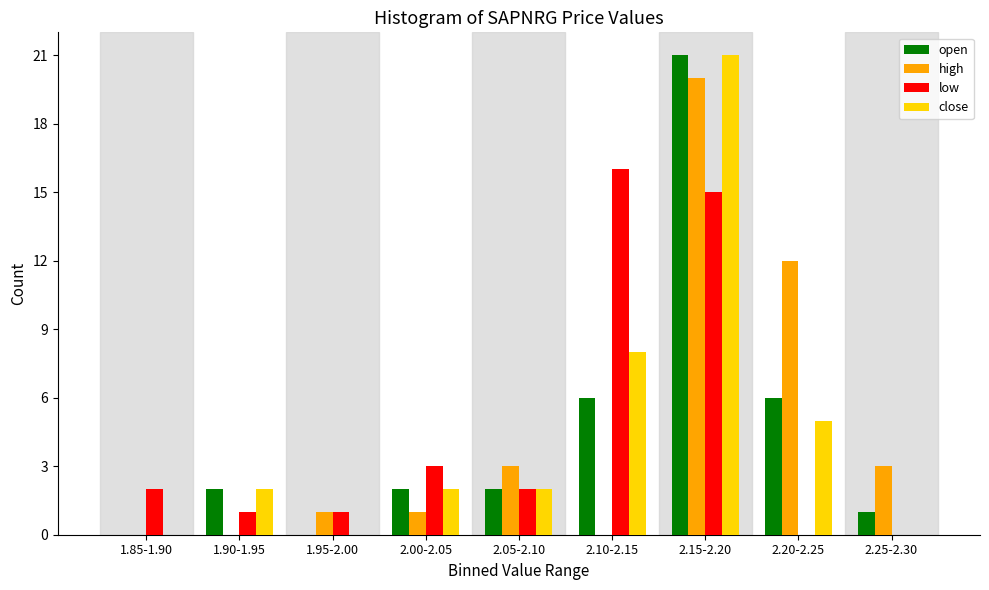

At which label is high closest to 10?

2.20-2.25